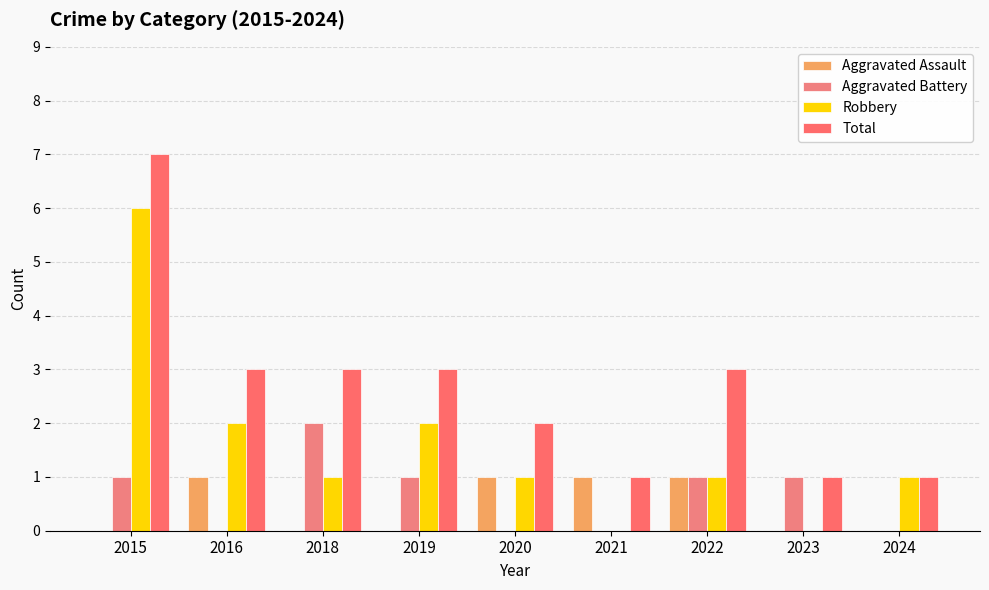

Which series has the widest spread of values?

Robbery